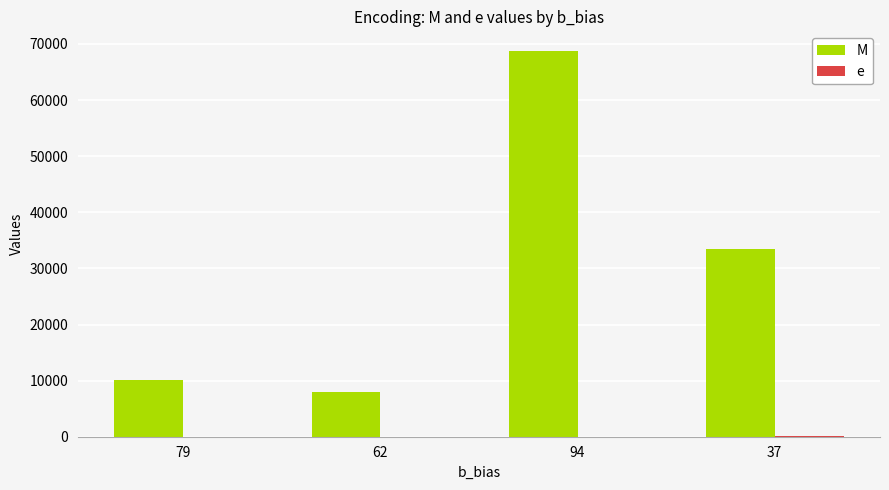

What is the value of the M bar at the 3rd from the left?

68808.0